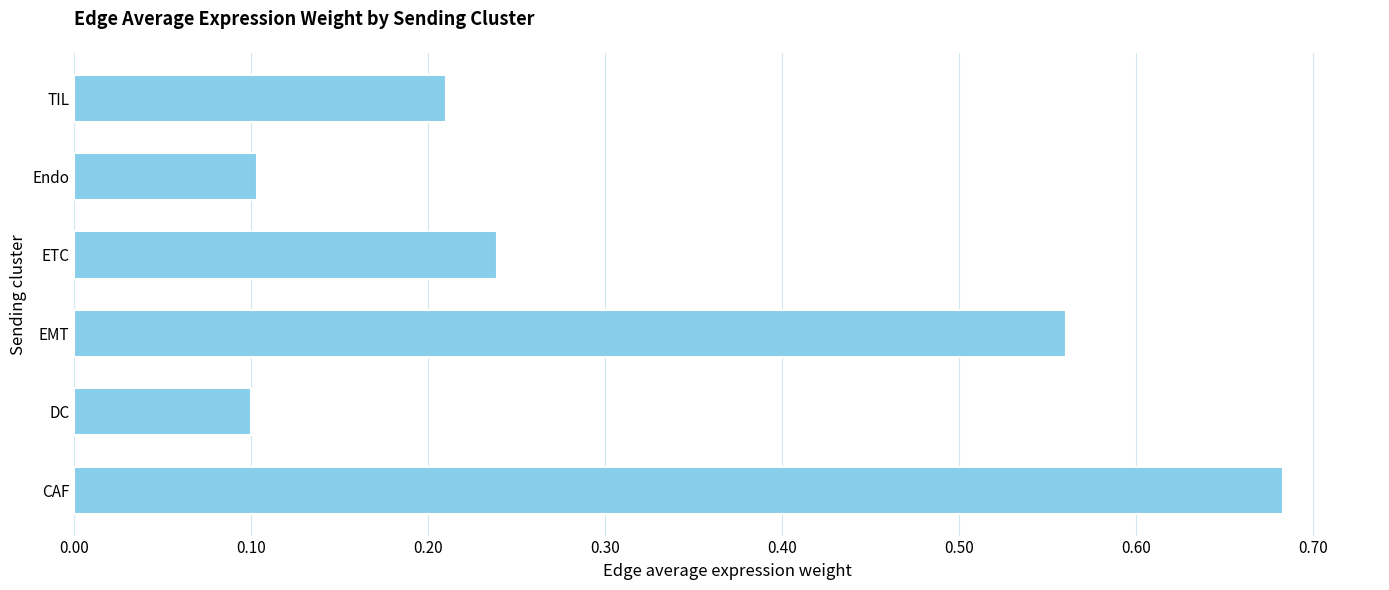

At which category does the chart reach its peak across all series?

CAF